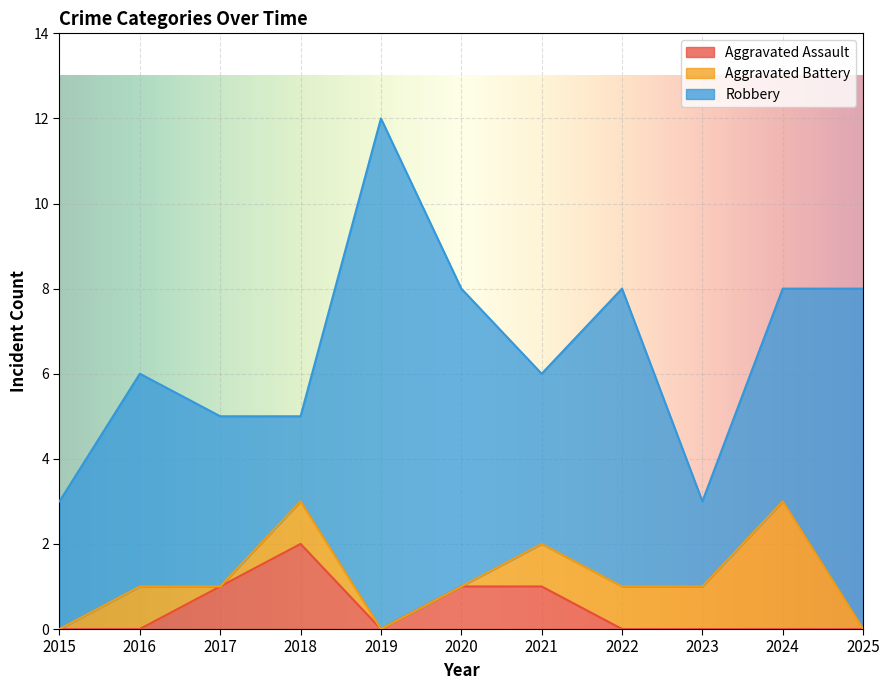

Is the value of Aggravated Assault at 2021 greater than the value of Aggravated Battery at 2024?

No